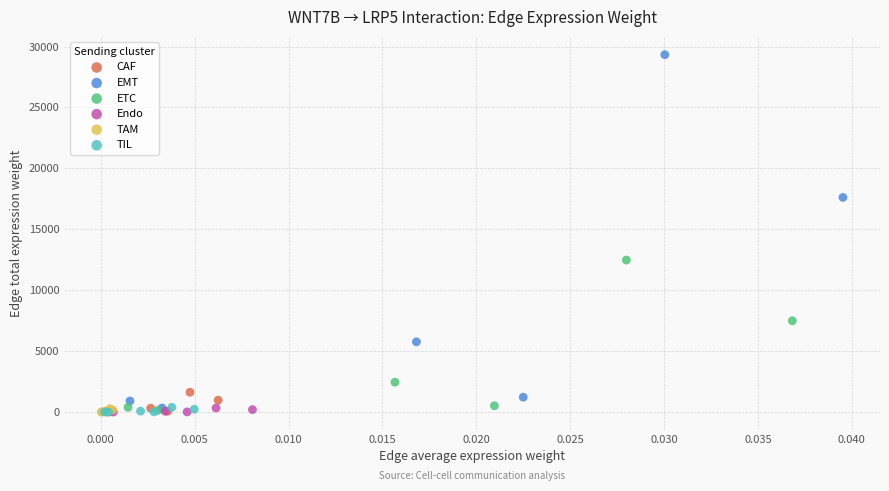

Which series has the largest Y range (max minus min)?

EMT